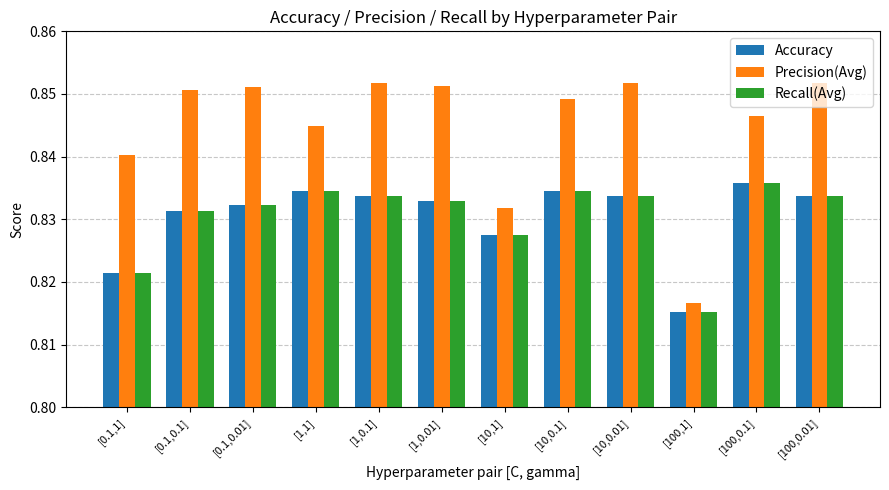

Count the Precision(Avg) values in the range 0 to 1.

12